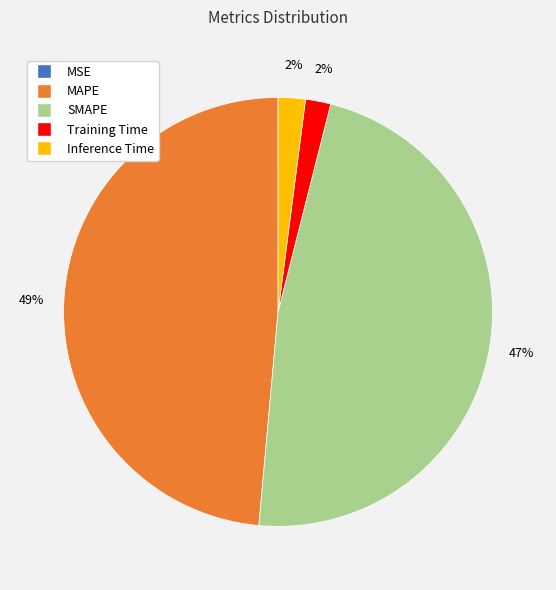

Combined, do Training Time and Inference Time account for over 50%?

No